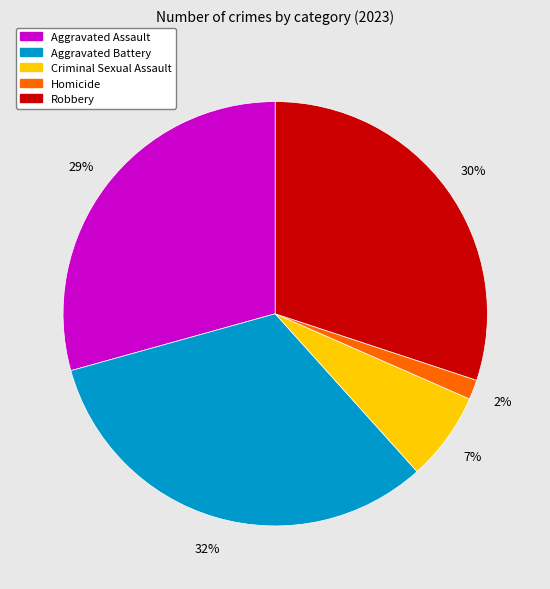

True or false: Homicide accounts for 2% of the total.

True